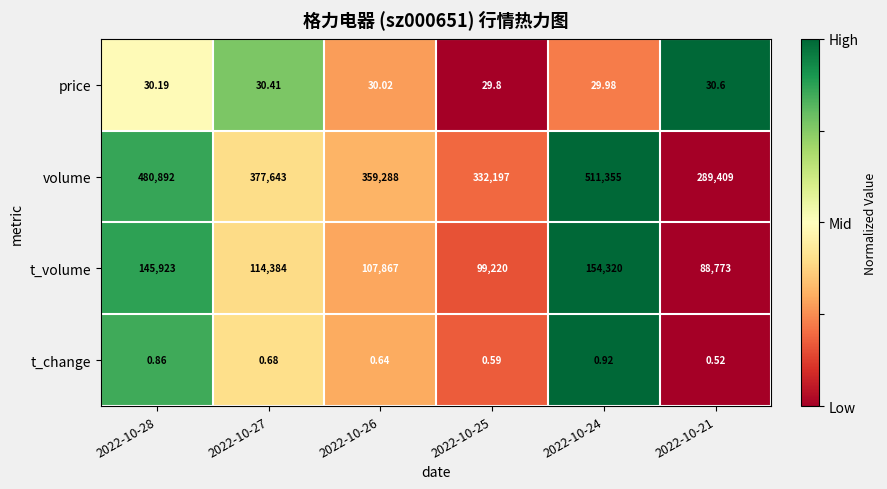

What is the maximum value shown in the chart?

511355.0